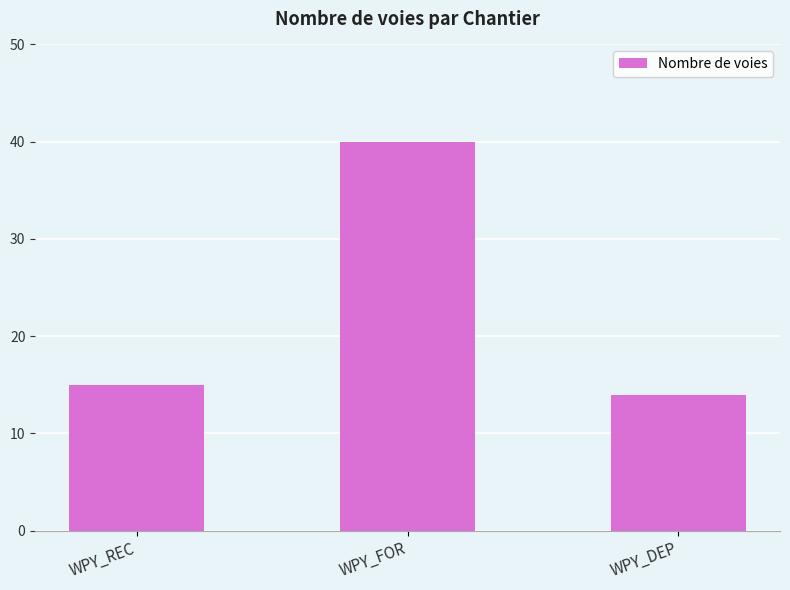

What is the greatest value displayed?

40